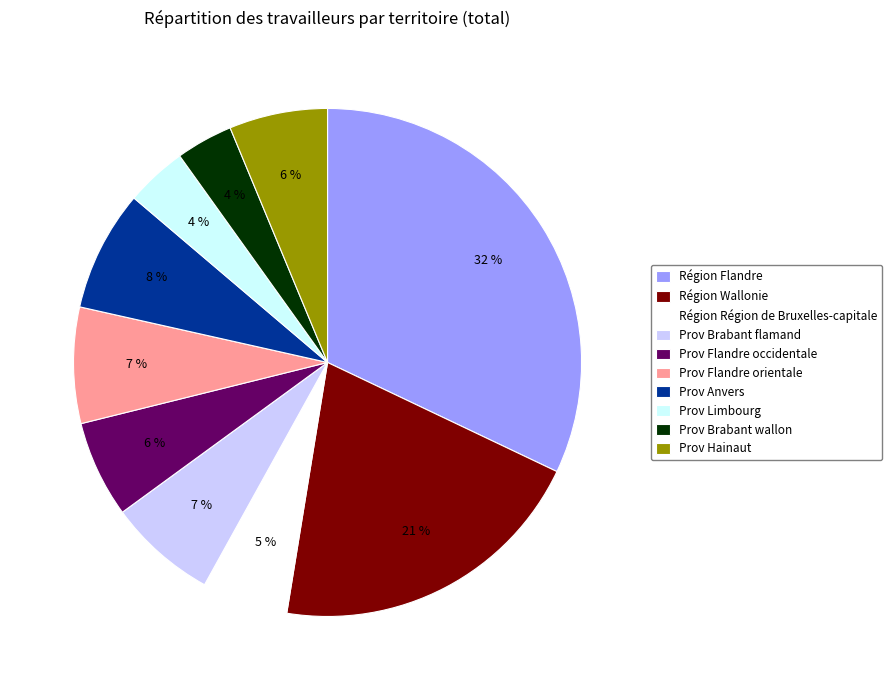

Is there any slice that represents more than half of the pie?

No